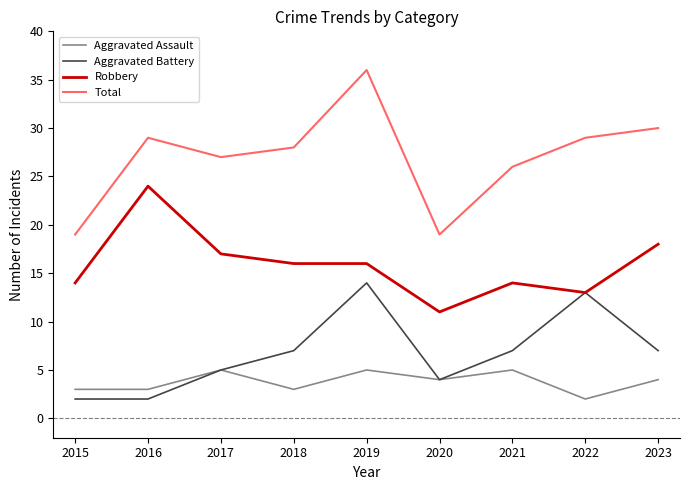

What are all the series names shown in the legend?

Aggravated Assault, Aggravated Battery, Robbery, Total